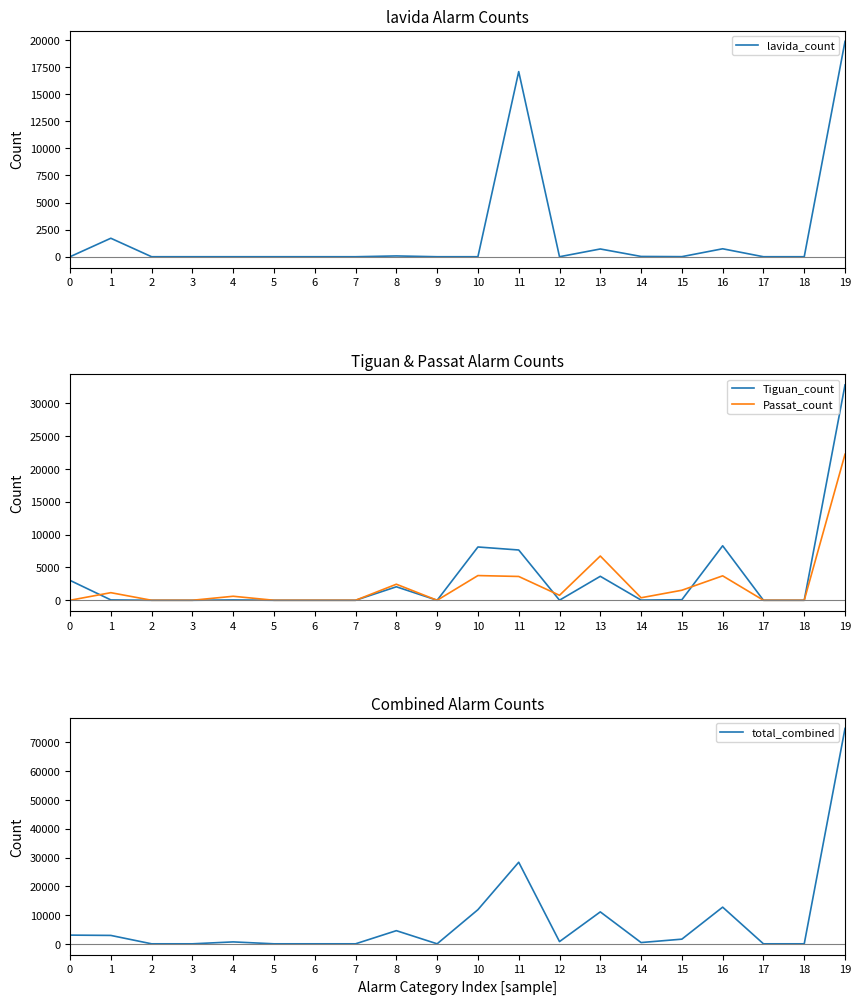

What is the sum of the total_combined values at 11 and 6?

28356